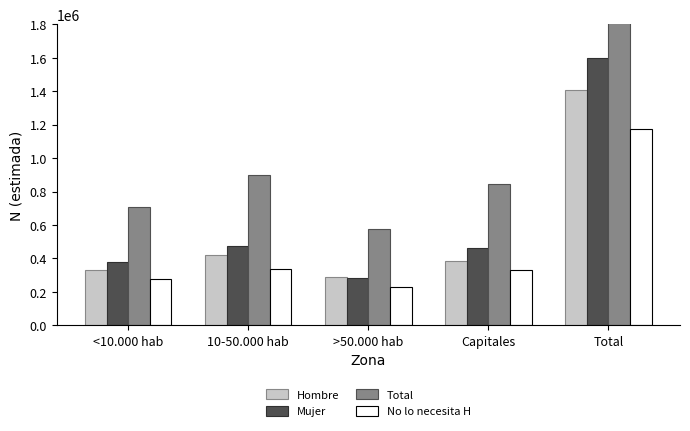

At how many categories does at least one series exceed 2253526?

1